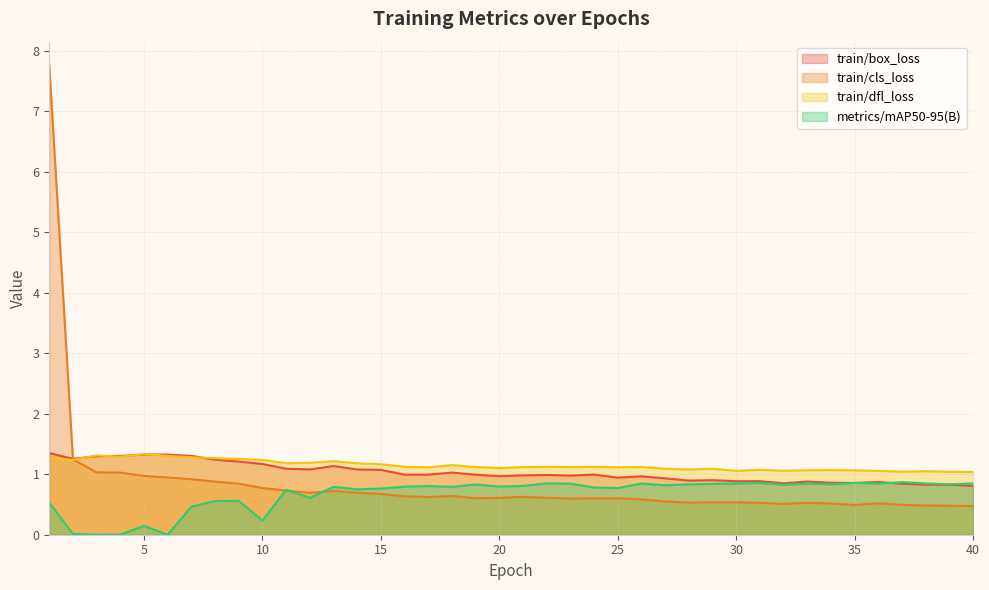

True or false: train/box_loss has more than 0 interior local peaks.

True